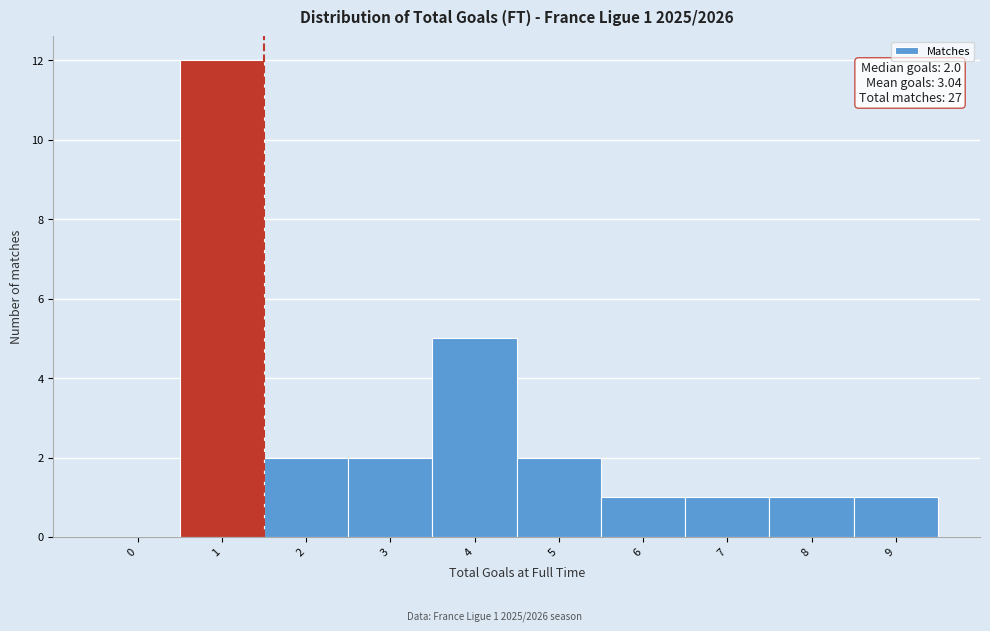

Reading right to left, transcribe all the data shown in this chart.

9=1	8=1	7=1	6=1	5=2	4=5	3=2	2=2	1=12	0=0